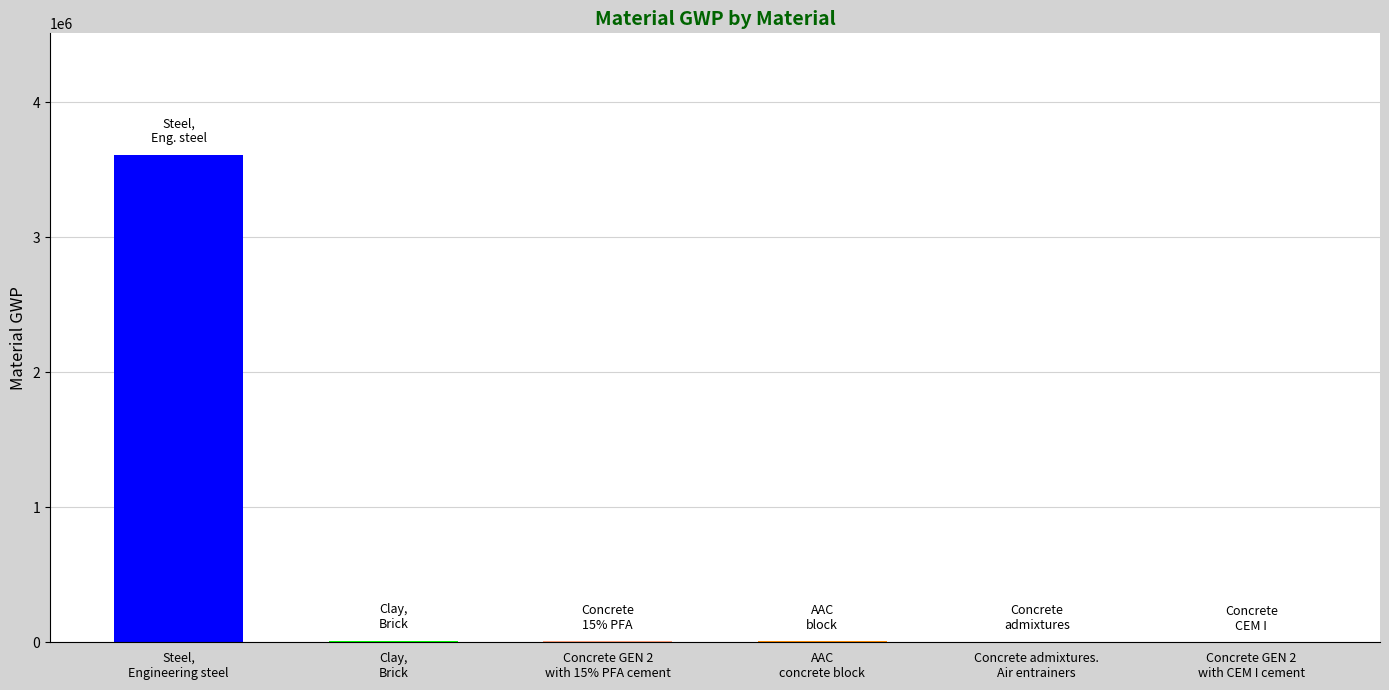

What is the label of the 5th bar from the right?

Clay, Brick